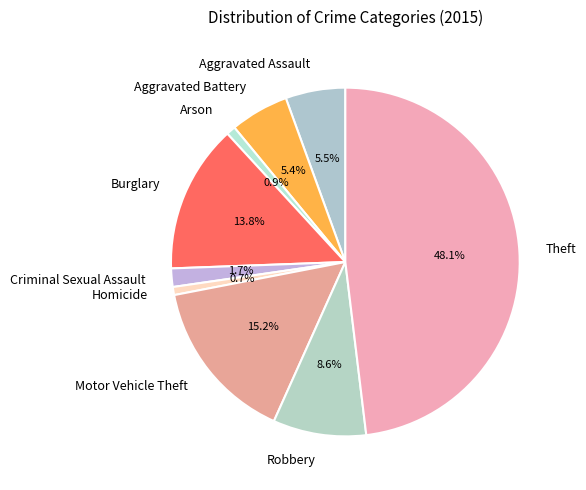

Is Theft the majority of the pie?

No